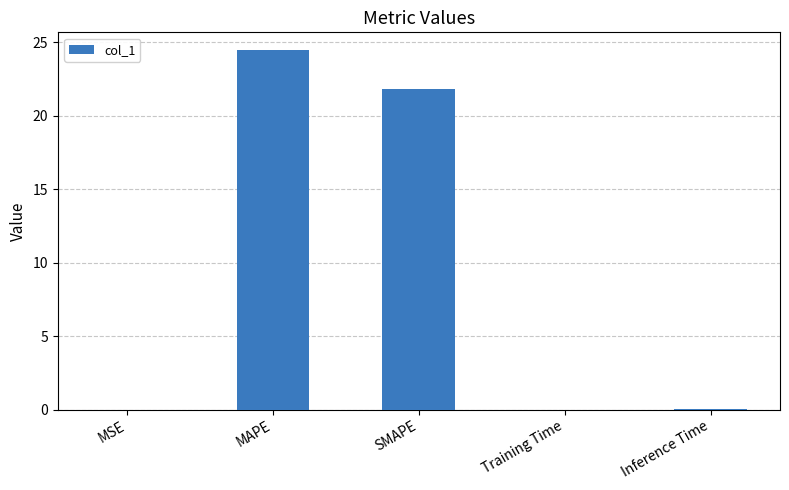

What is the change in value from MAPE to SMAPE?

-2.7